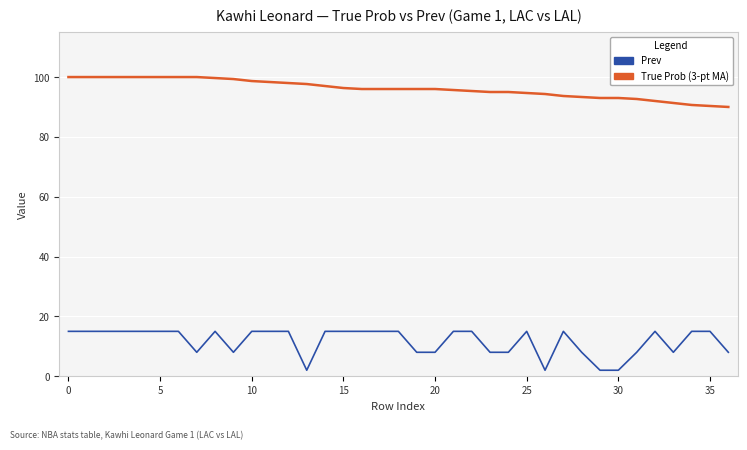

True or false: Prev has more than 2 interior local peaks.

True